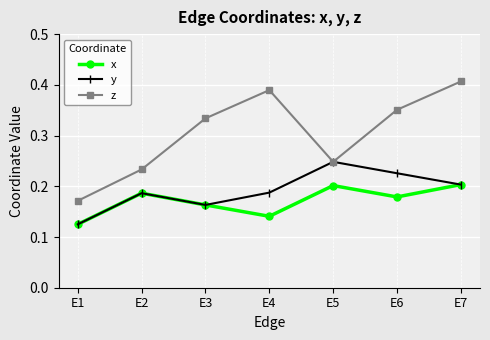

Between E2 and E7, which series saw the biggest shift?

z